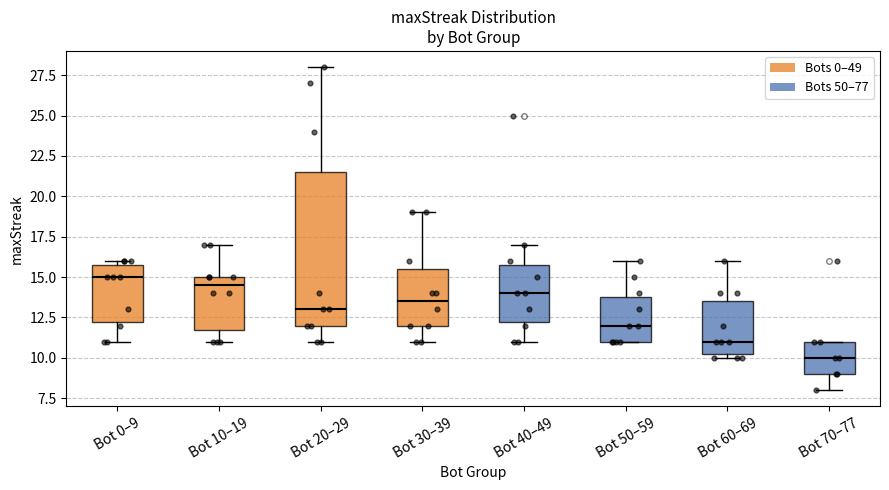

Comparing the boxes themselves (not the whiskers), which one is the tallest?

Bot 20–29